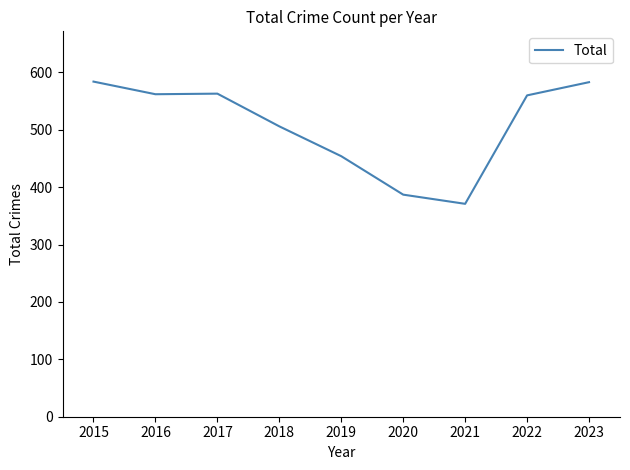

Approximately how many times larger is the value at 2019 compared to 2018?

0.9